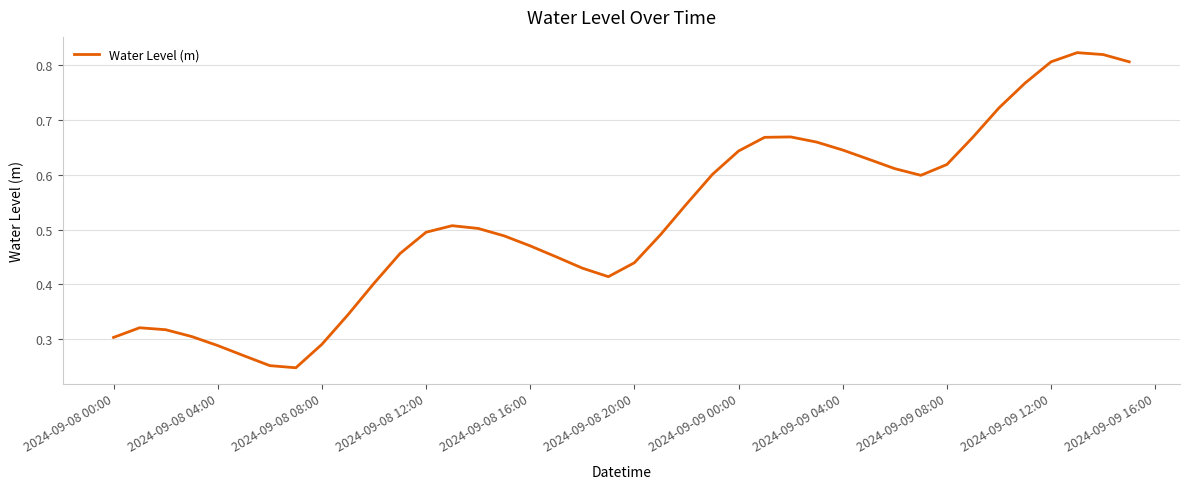

How many lines are shown in the chart?

1